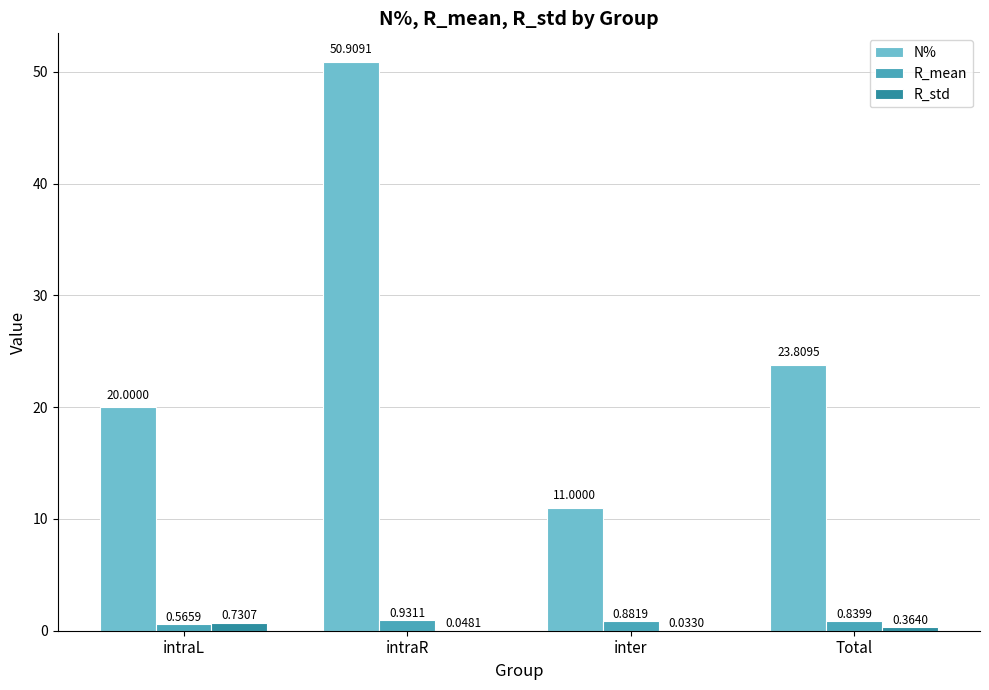

What is the total value across all series at intraR?

51.9